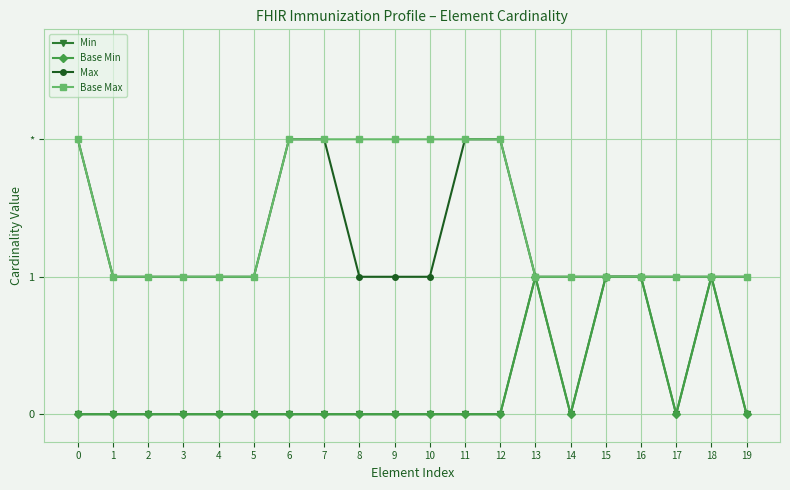

At how many categories does at least one series exceed 0?

20